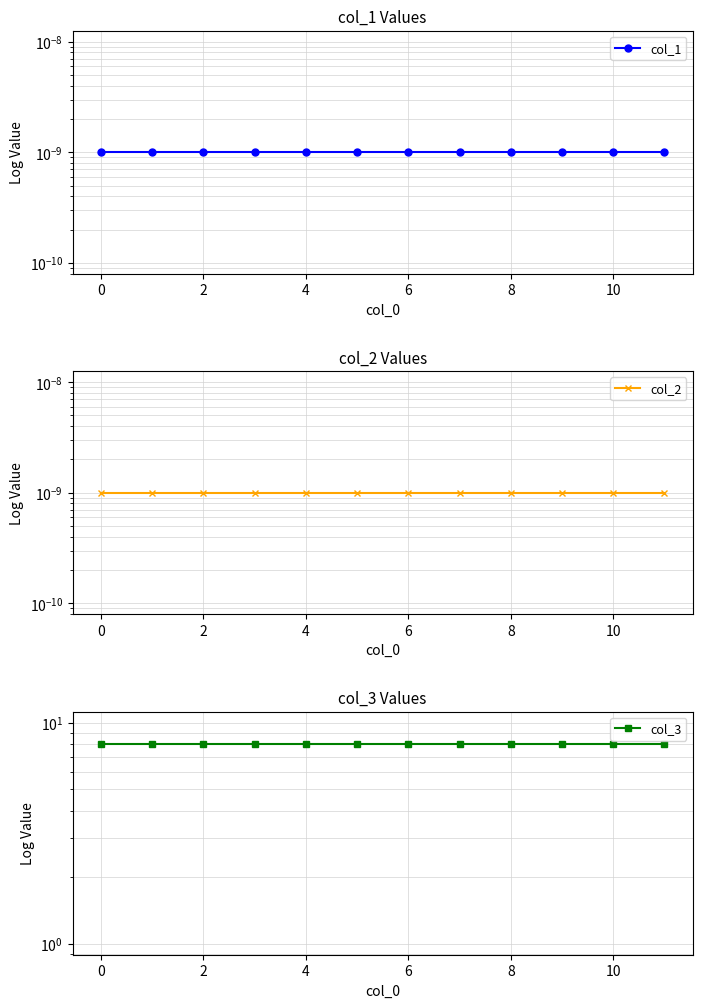

Between 10 and 9, which series saw the biggest shift?

col_1